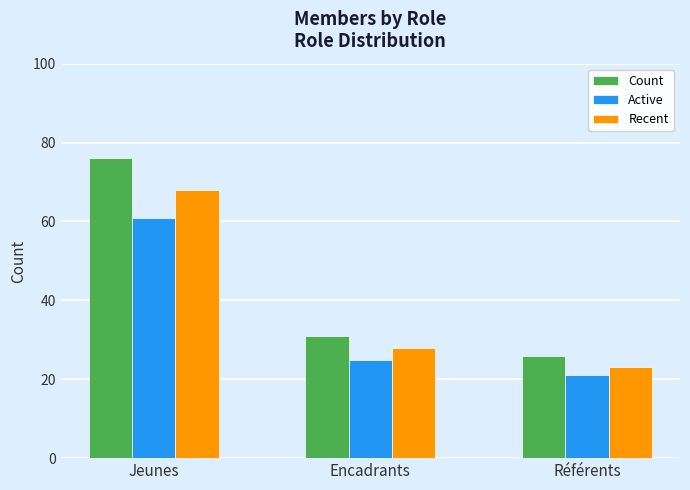

What position from the right is Encadrants?

2